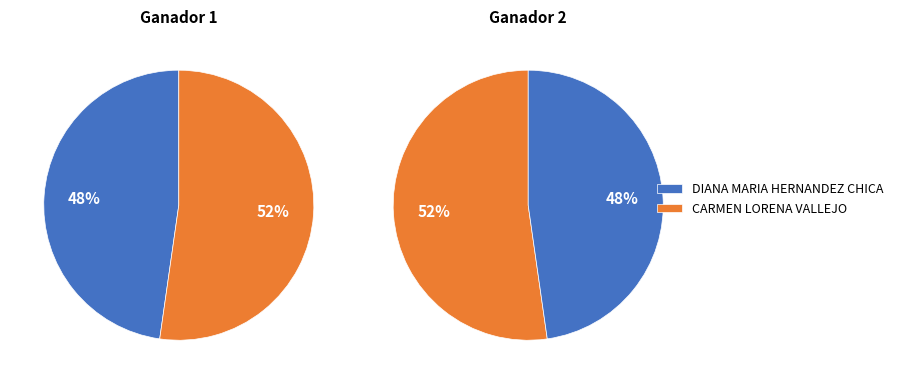

How many segments does this pie chart have?

2